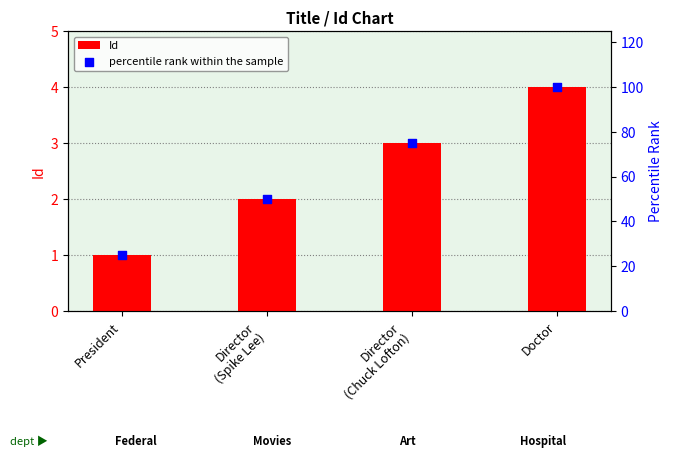

At how many categories does at least one series exceed 7?

4